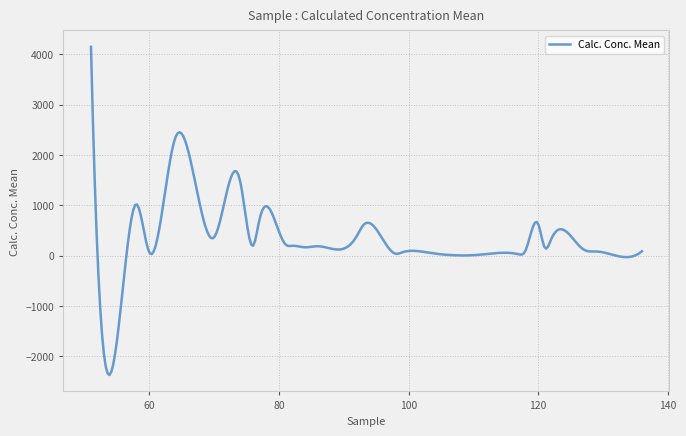

What is the maximum value shown in the chart?

4150.3